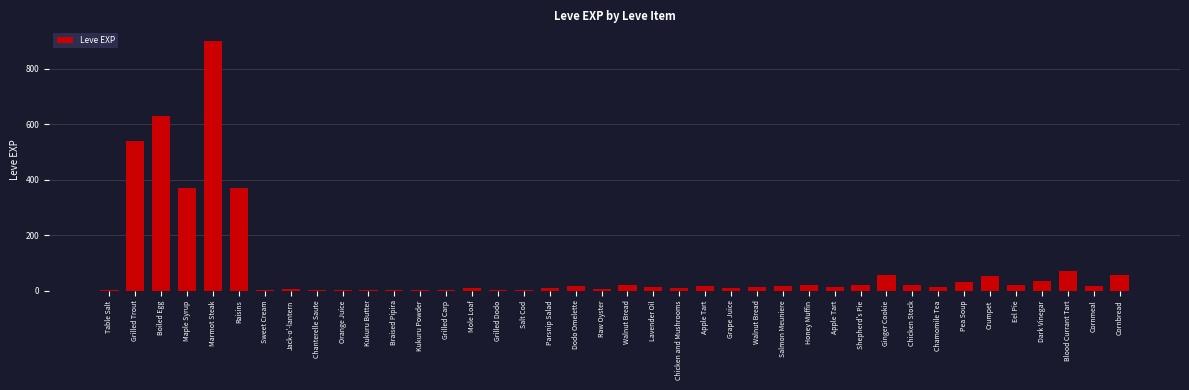

Are the bars horizontal?

No